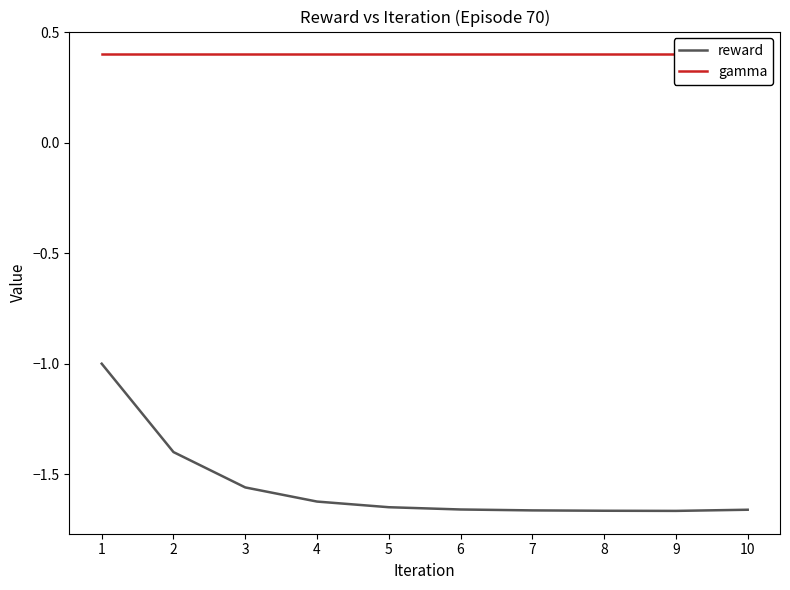

Reading left to right, transcribe all the data shown in this chart.

reward: 1=-1.0	2=-1.4	3=-1.6	4=-1.6	5=-1.6	6=-1.7	7=-1.7	8=-1.7	9=-1.7	10=-1.7
gamma: 1=0.4	2=0.4	3=0.4	4=0.4	5=0.4	6=0.4	7=0.4	8=0.4	9=0.4	10=0.4